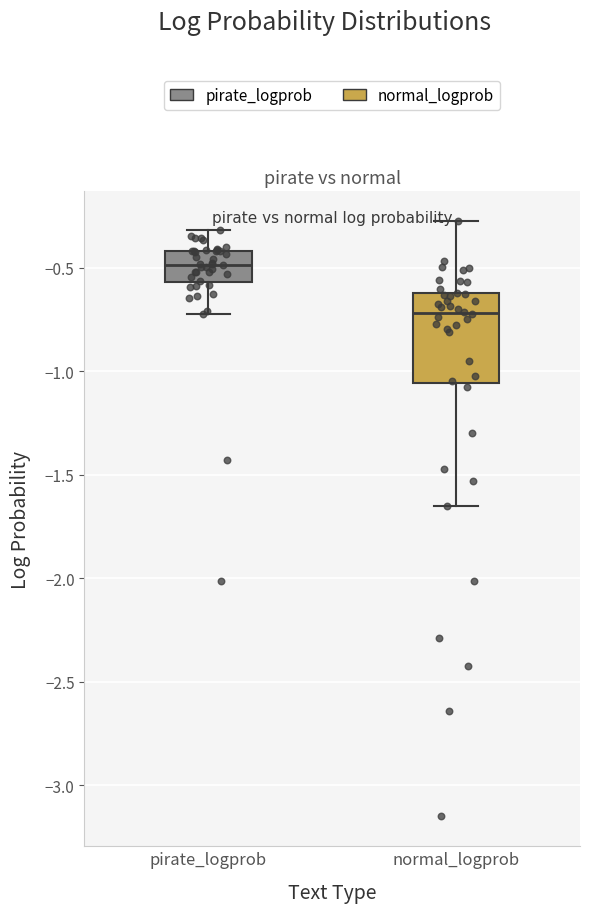

Which box is the tallest, from its lower edge to its upper edge?

normal_logprob